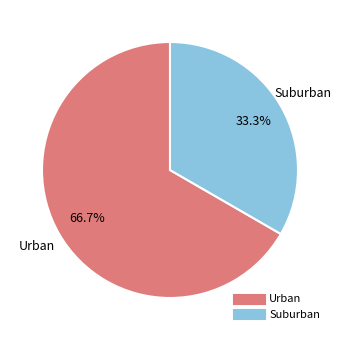

Is there any slice that represents more than half of the pie?

Yes